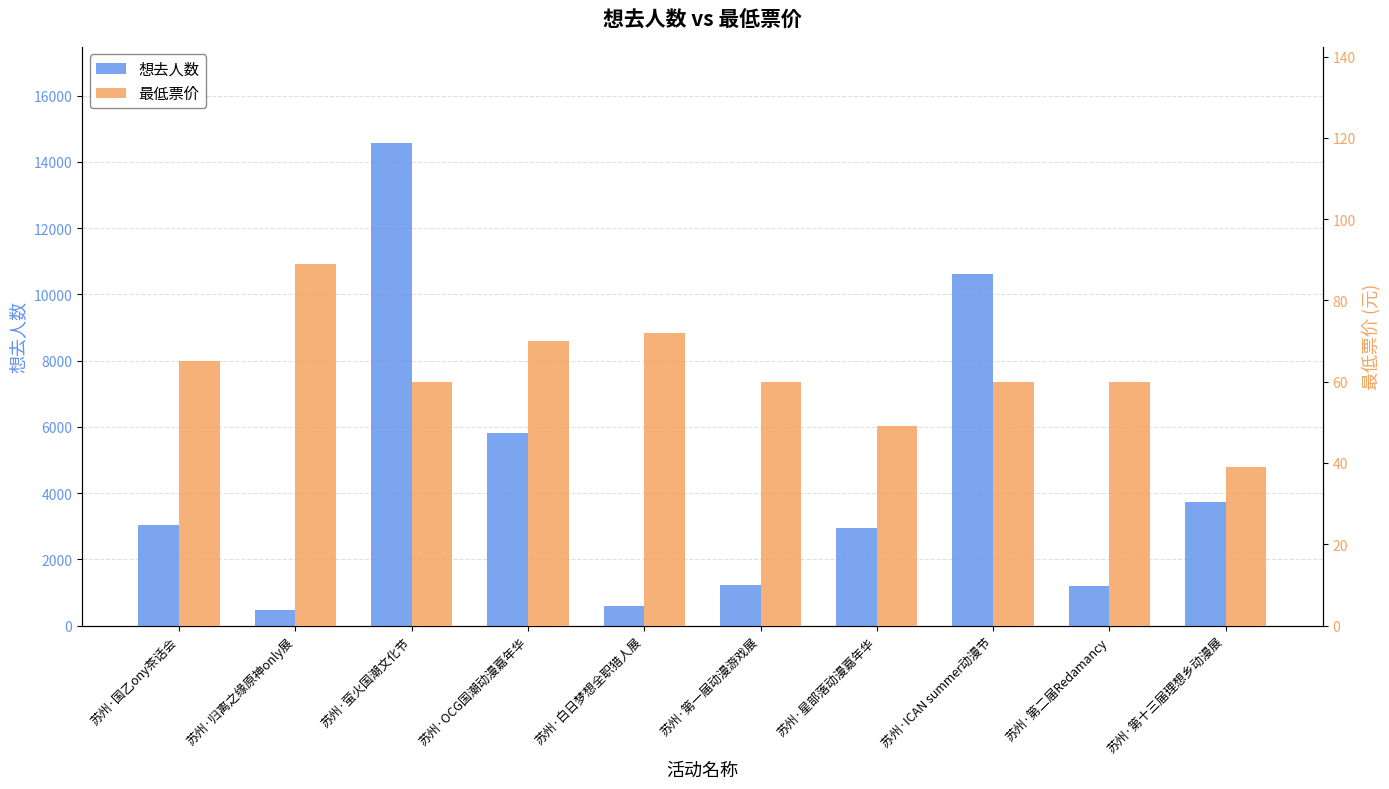

Which series has the largest range (max minus min)?

想去人数